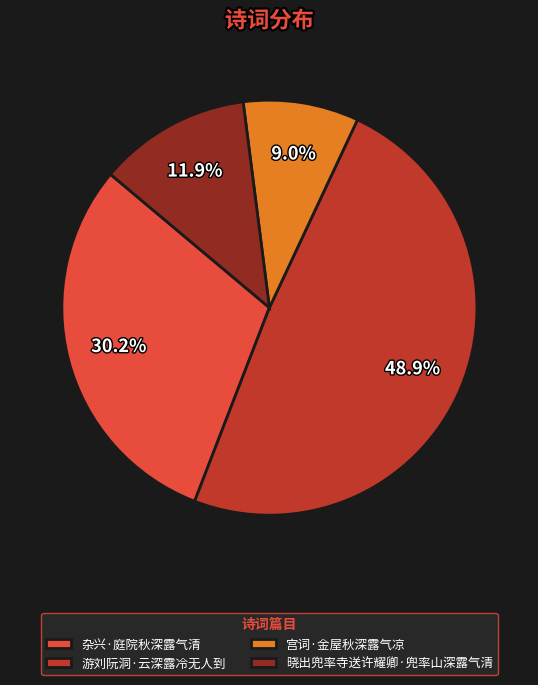

Rank the categories by value from highest to lowest.

游刘阮洞·云深露冷无人到, 杂兴·庭院秋深露气清, 晓出兜率寺送许耀卿·兜率山深露气清, 宫词·金屋秋深露气凉